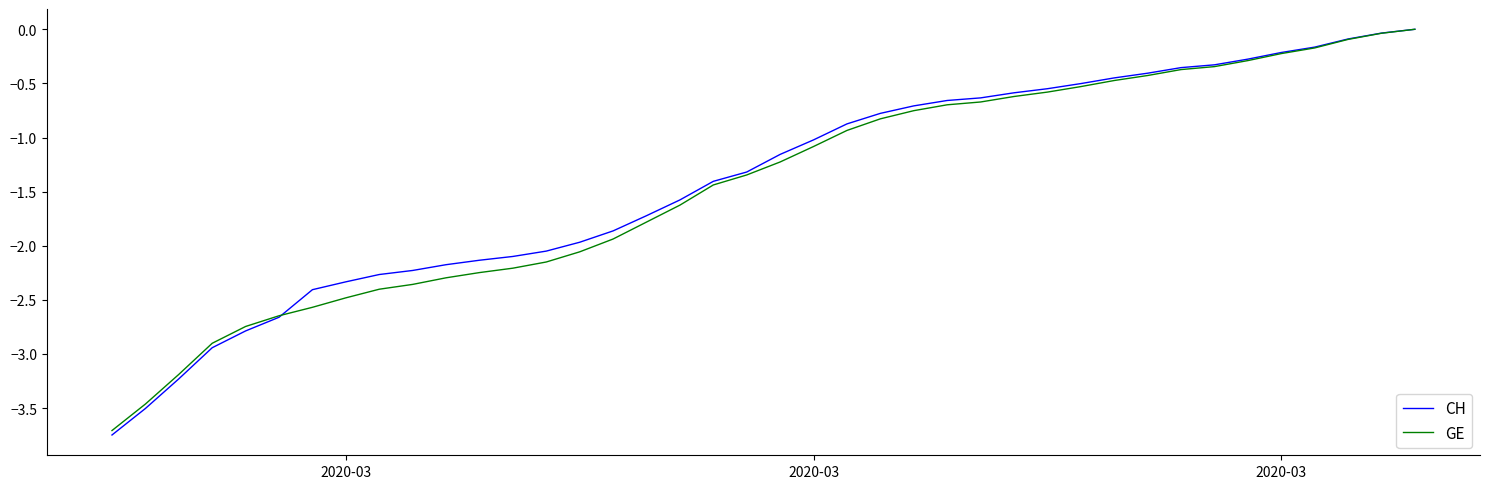

Which series has the widest spread of values?

CH